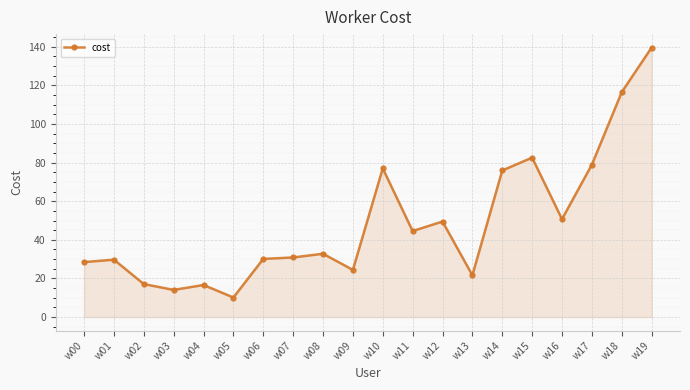

True or false: there are more than 0 points higher than both neighbors.

True